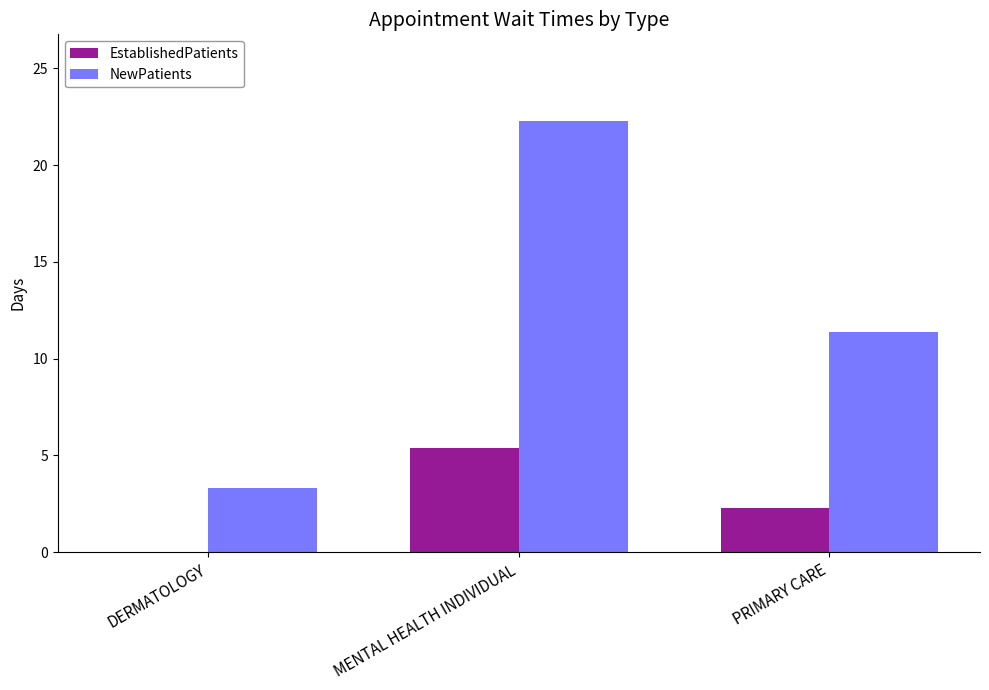

The NewPatients series shows 35.2 at MENTAL HEALTH INDIVIDUAL. True or false?

False